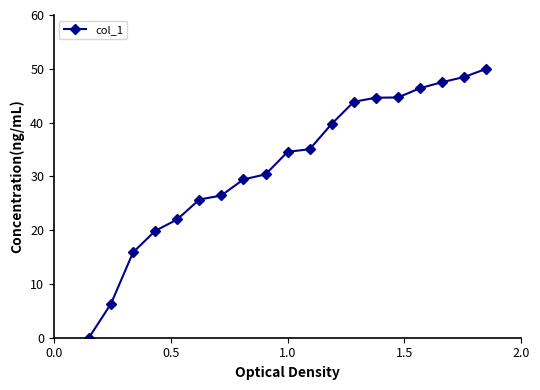

What is the difference between the maximum and minimum values?

50.0